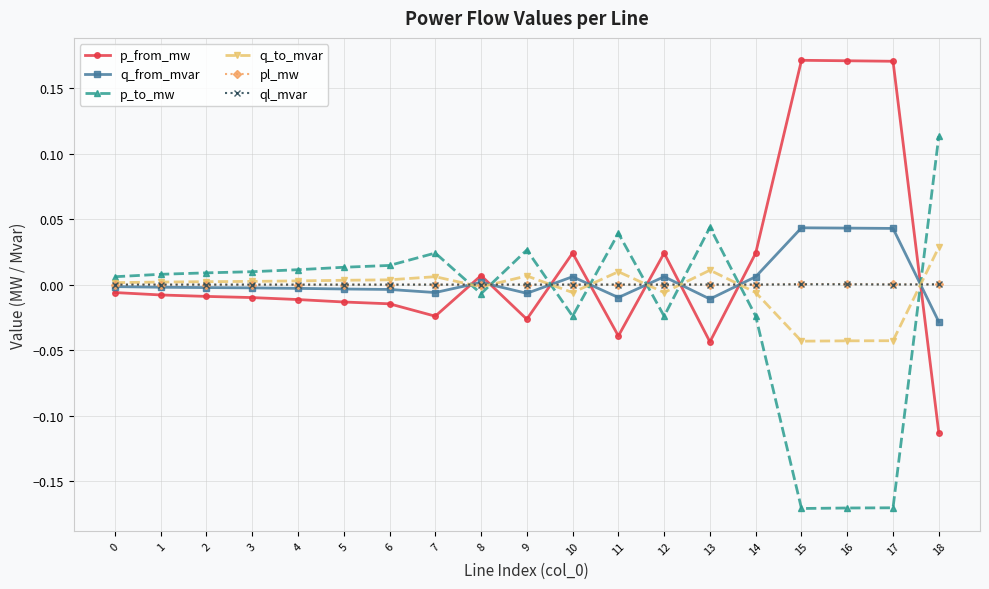

True or false: pl_mw has more than 0 interior local peaks.

True